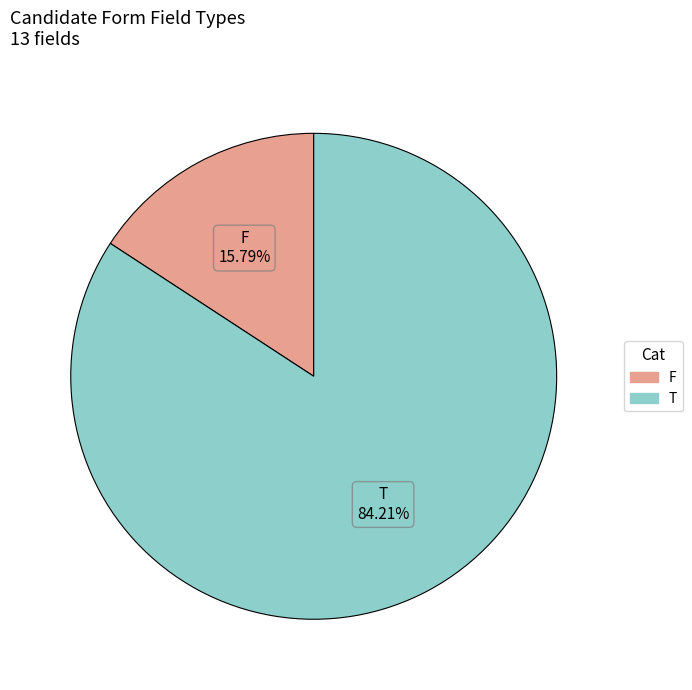

Does T account for over 50% of the chart?

Yes